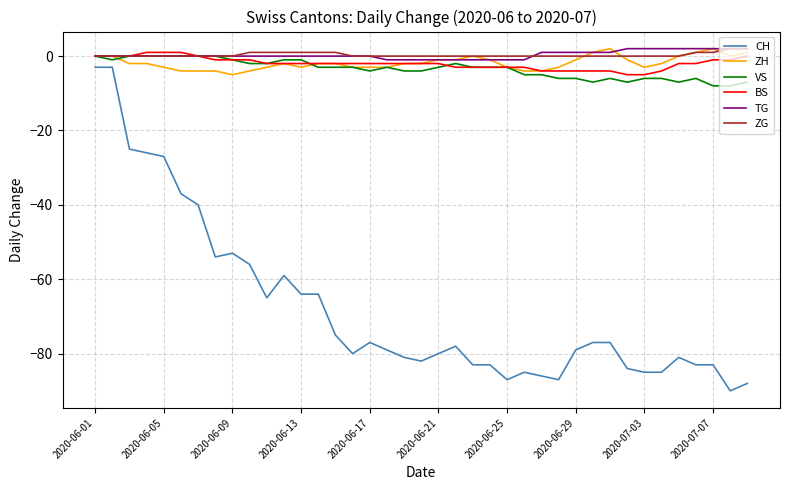

Which series has the widest spread of values?

CH